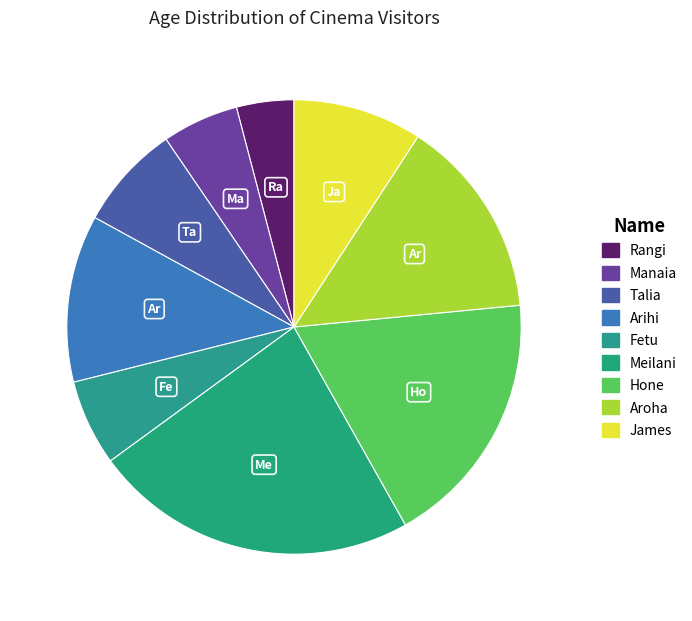

Does Hone account for over 50% of the chart?

No